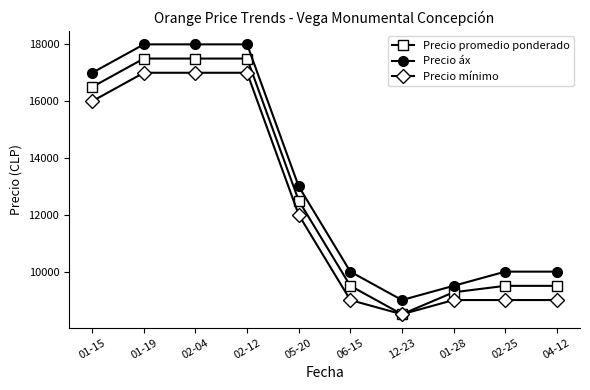

True or false: Precio áx and Precio mínimo cross at least once.

False